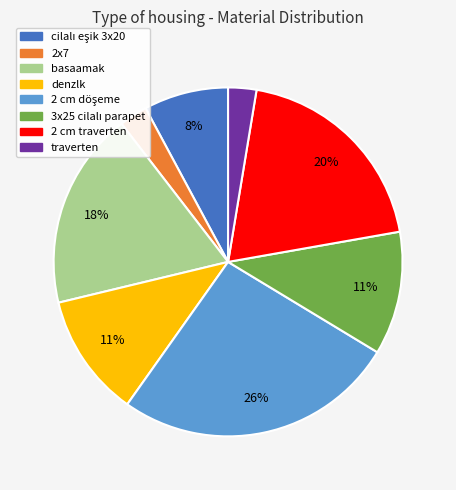

Is there any slice that represents more than half of the pie?

No